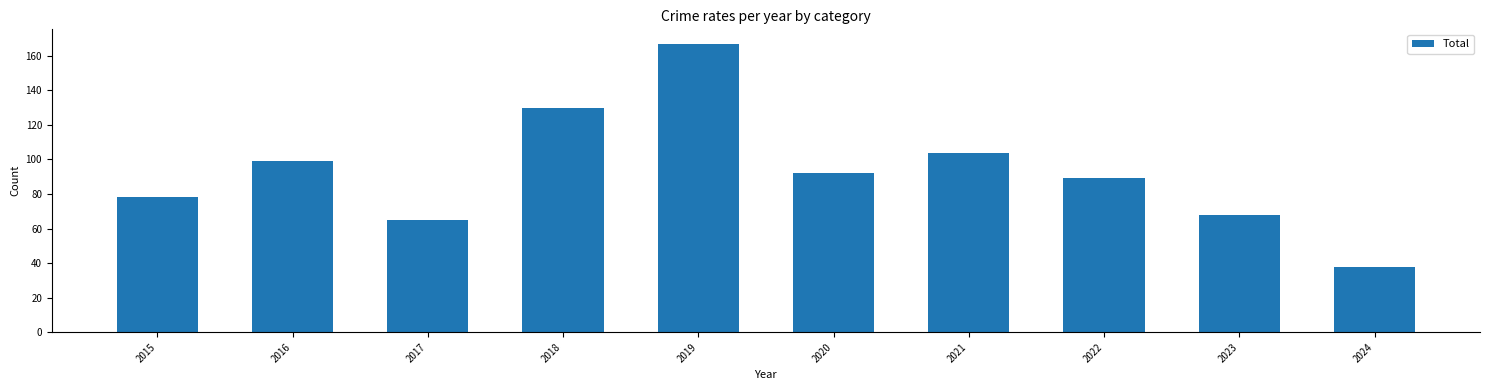

Is it true that the value at 2015 is 78?

True